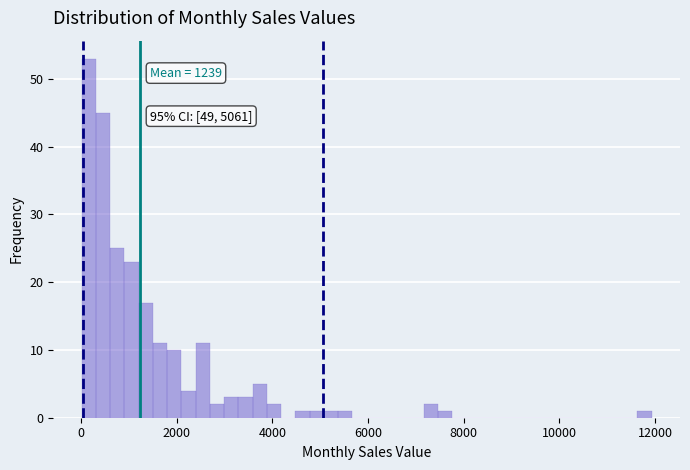

Around what value on the x-axis is the tallest bar? Give the approximate position of its centre, as read against the axis.

200